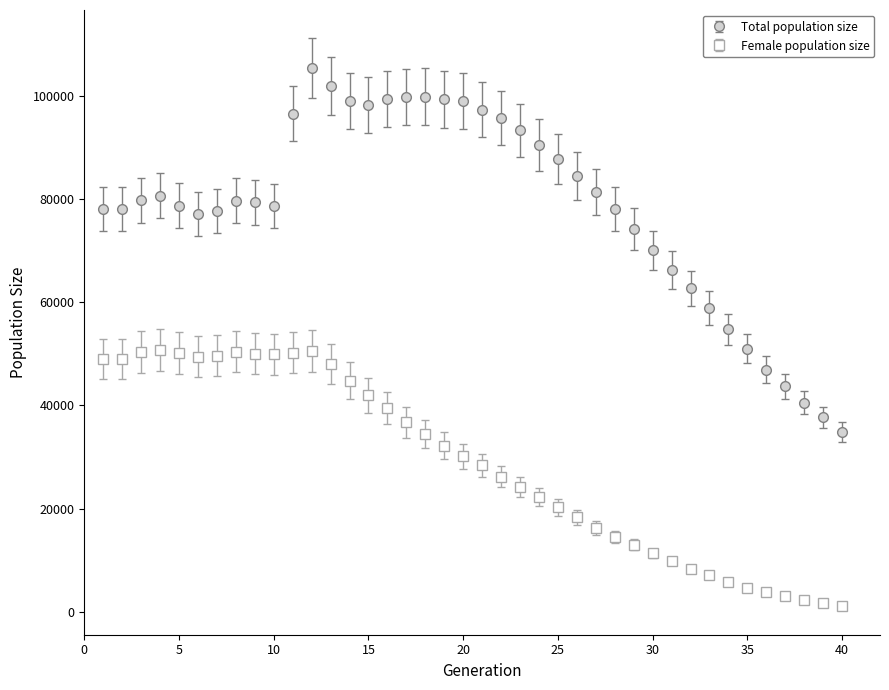

Which series has the largest range (max minus min)?

Total population size